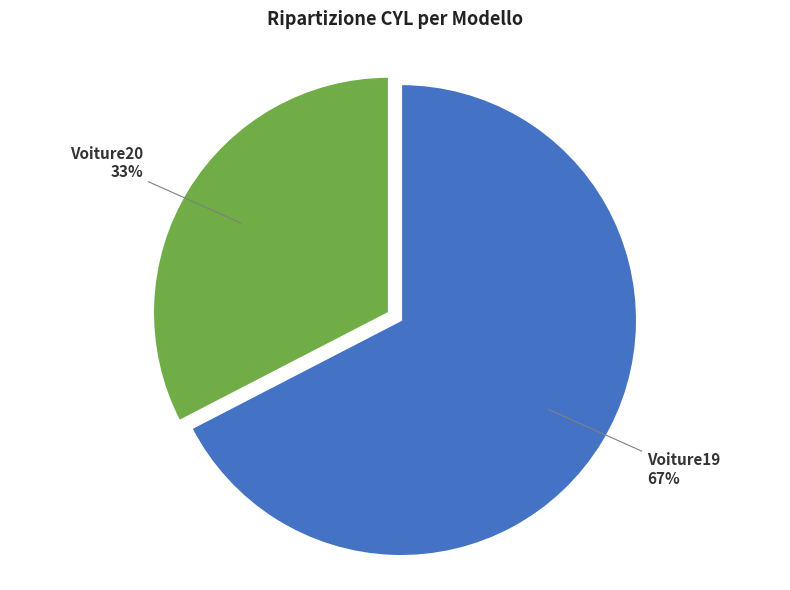

To the nearest percent, what is the average slice percentage?

50%